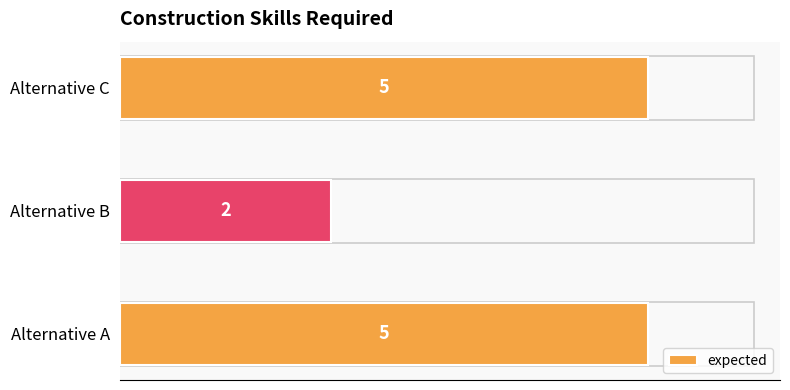

What is the sum of the values at Alternative A and Alternative C?

10